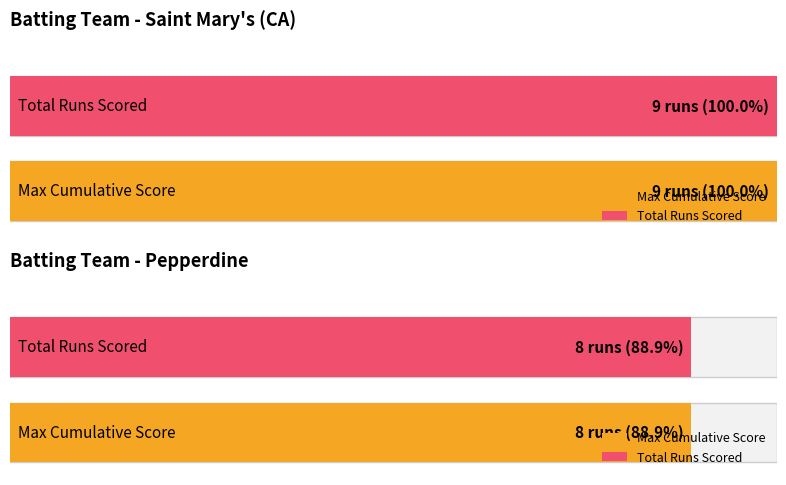

Are the bars grouped side by side (vs. stacked)?

Yes